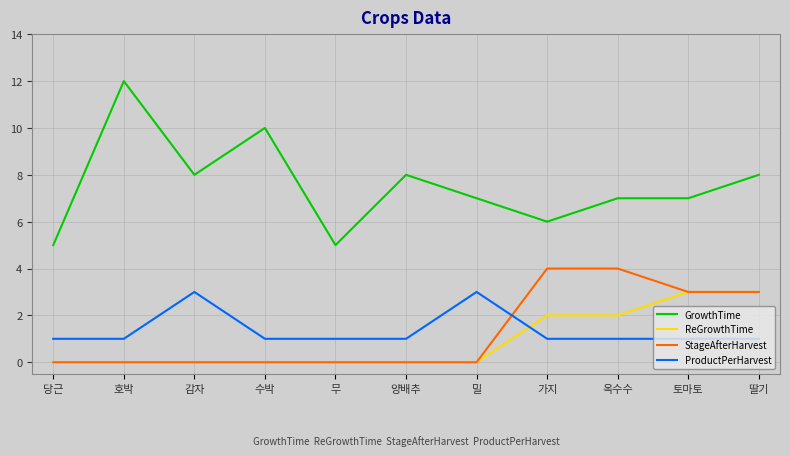

Which category has the highest value in the GrowthTime series?

호박